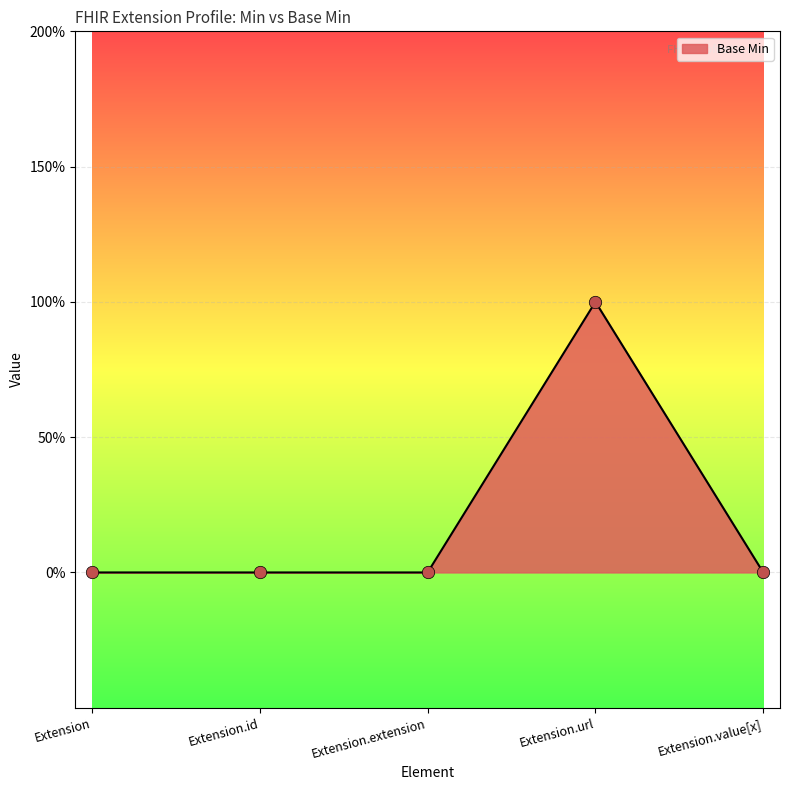

Is this an area chart (filled region under the line)?

Yes